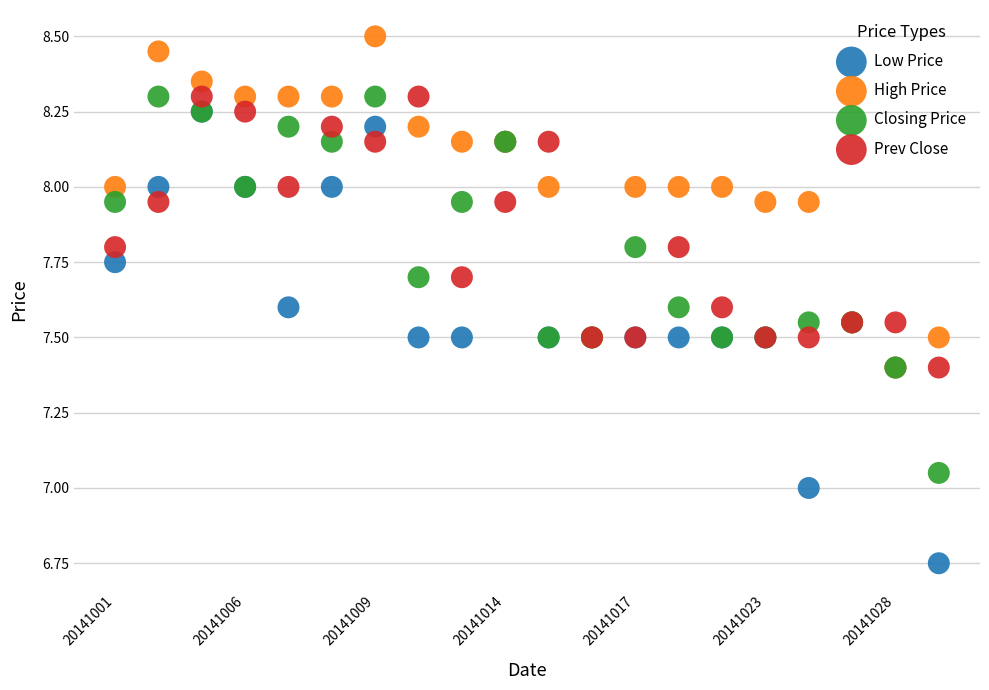

Which series contains the highest Y value?

High Price